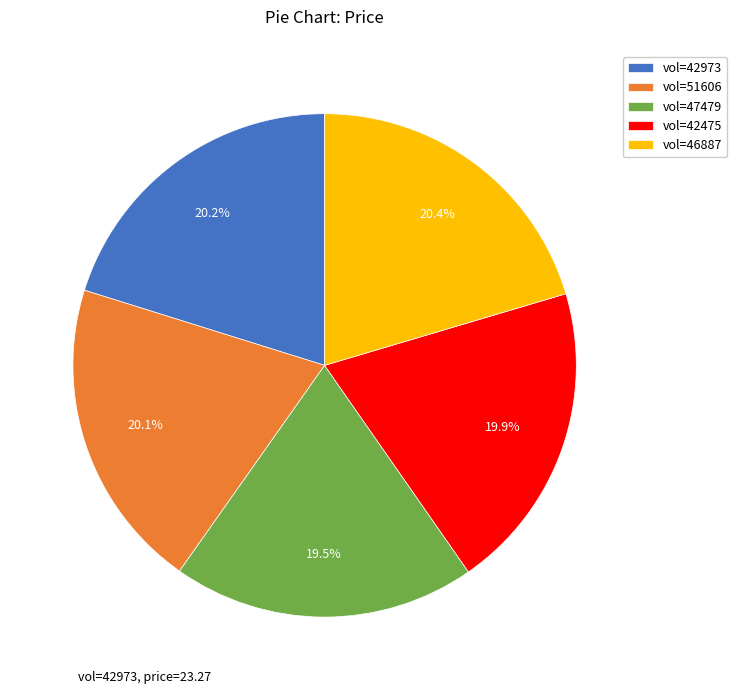

What percentage do vol=47479 and vol=42475 together represent?

39.4%